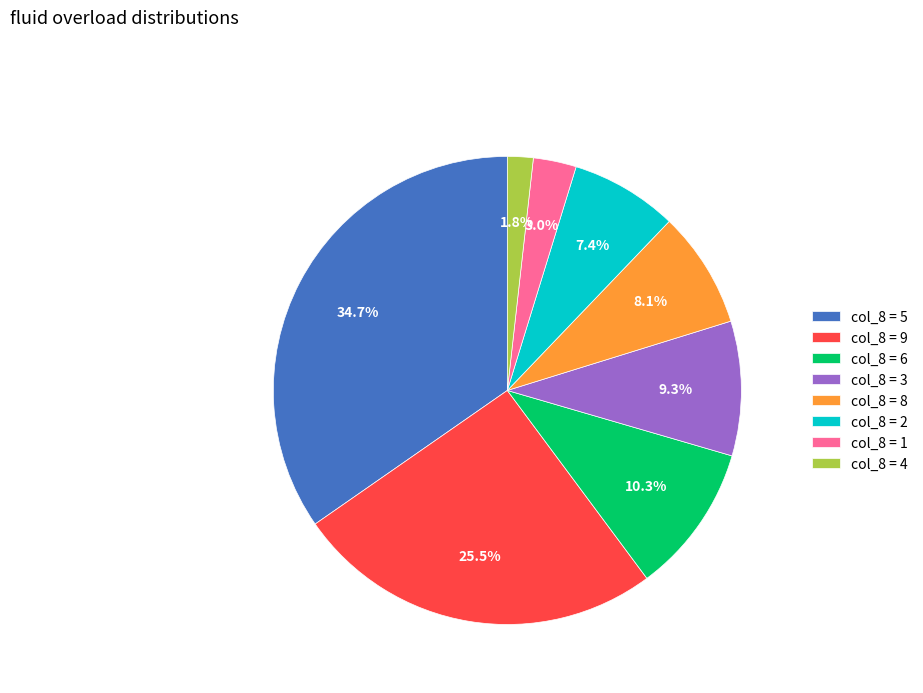

What portion of the pie excludes col_8 = 9?

74.5%